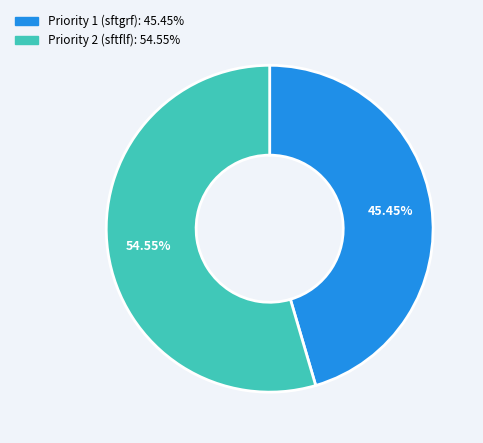

Is there a majority slice in this chart?

Yes